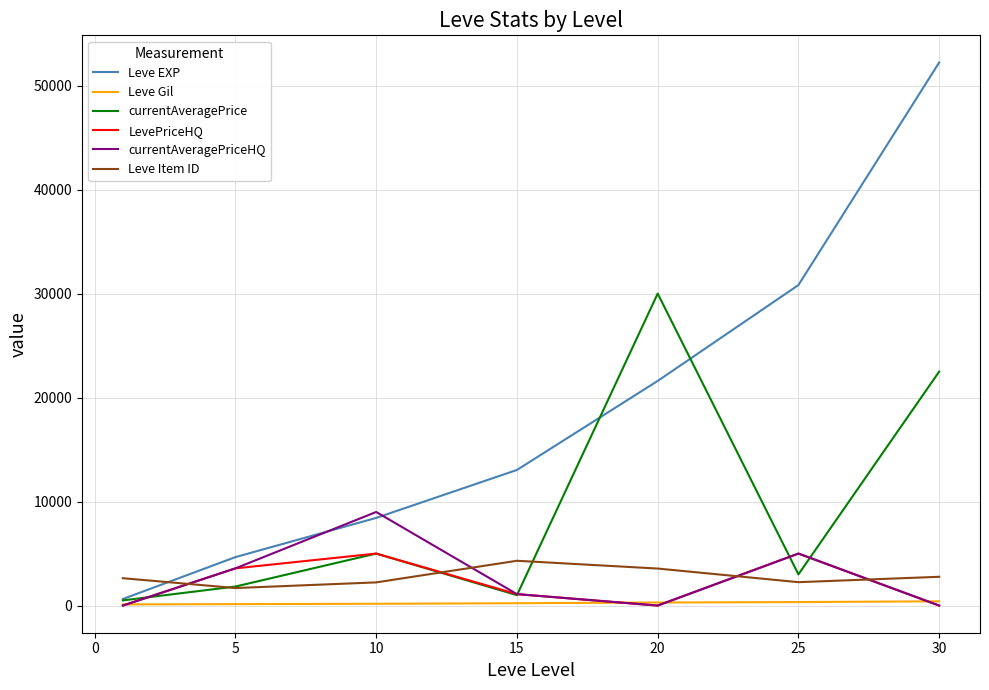

What is the average value of the Leve EXP series?

18771.4